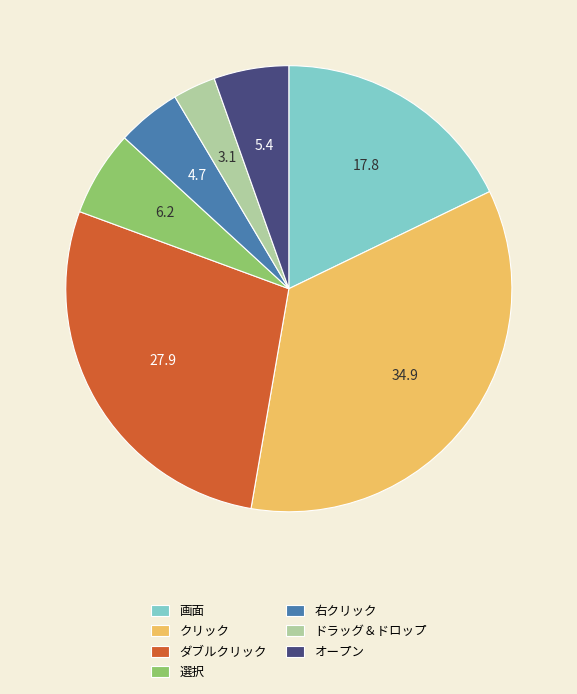

How many segments does this pie chart have?

7